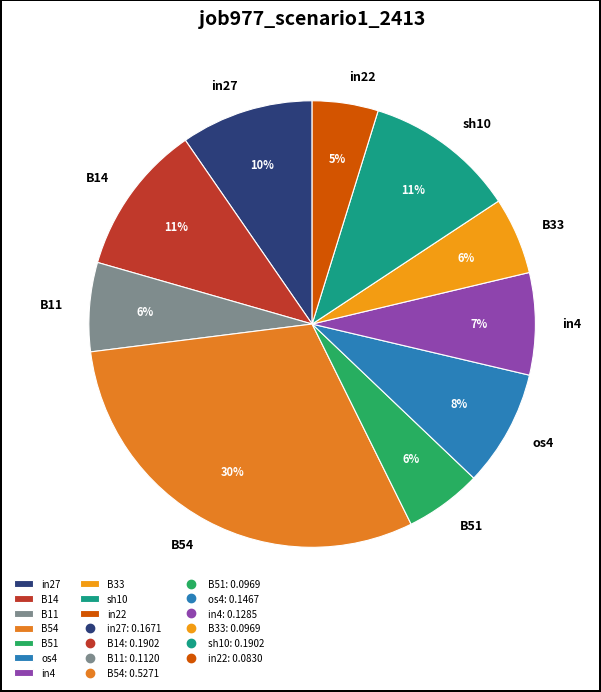

Does B11 represent more than half of the total?

No